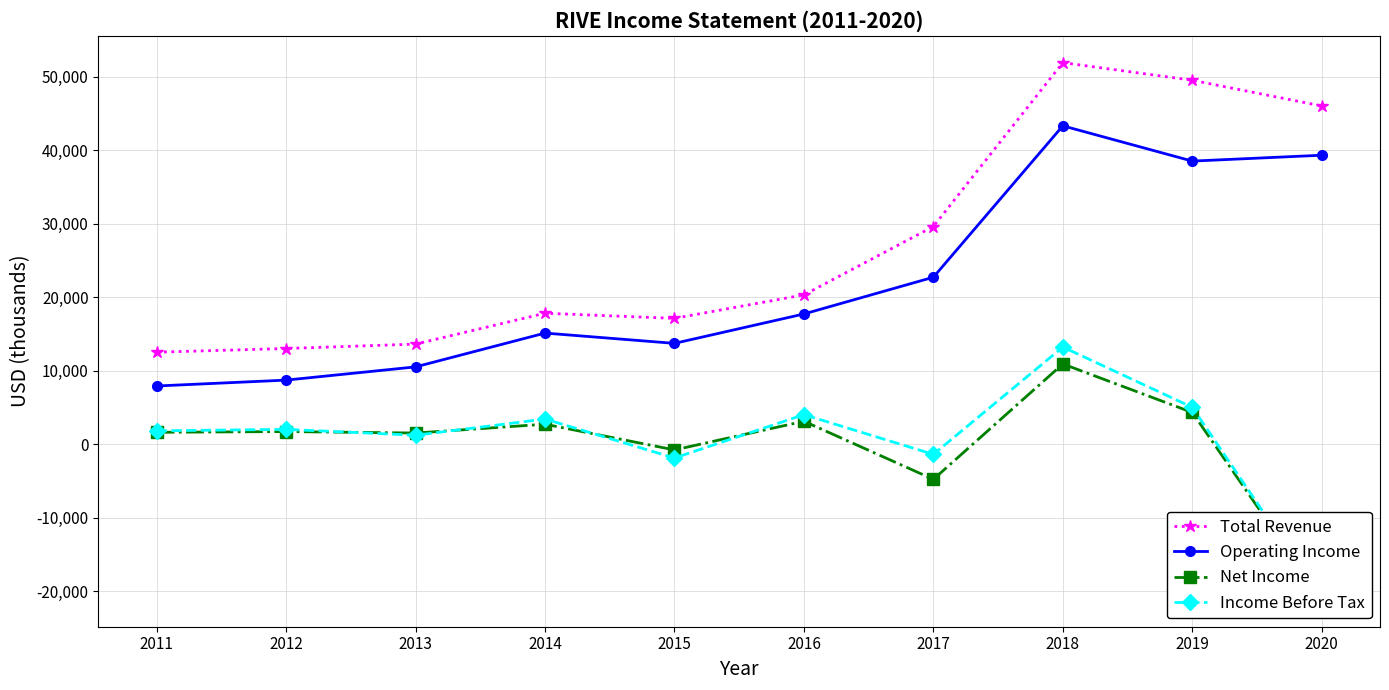

At which category does the chart reach its peak across all series?

2018